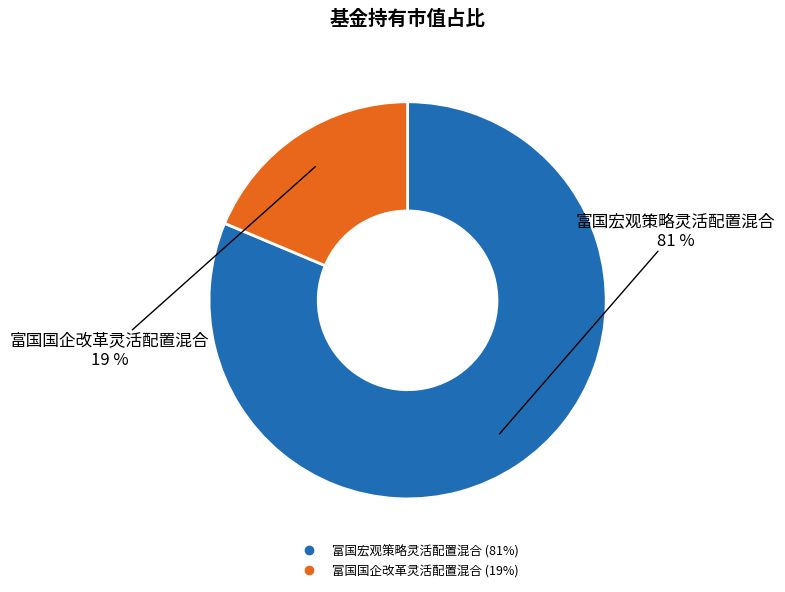

Which has a higher value, 富国国企改革灵活配置混合 or 富国宏观策略灵活配置混合?

富国宏观策略灵活配置混合